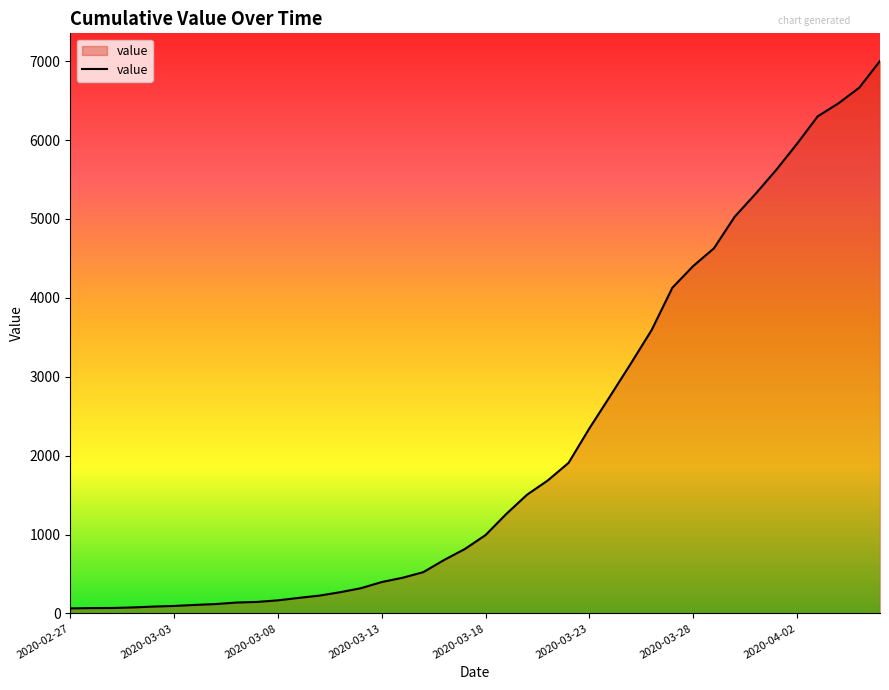

What is the difference between the maximum and minimum values?

6939